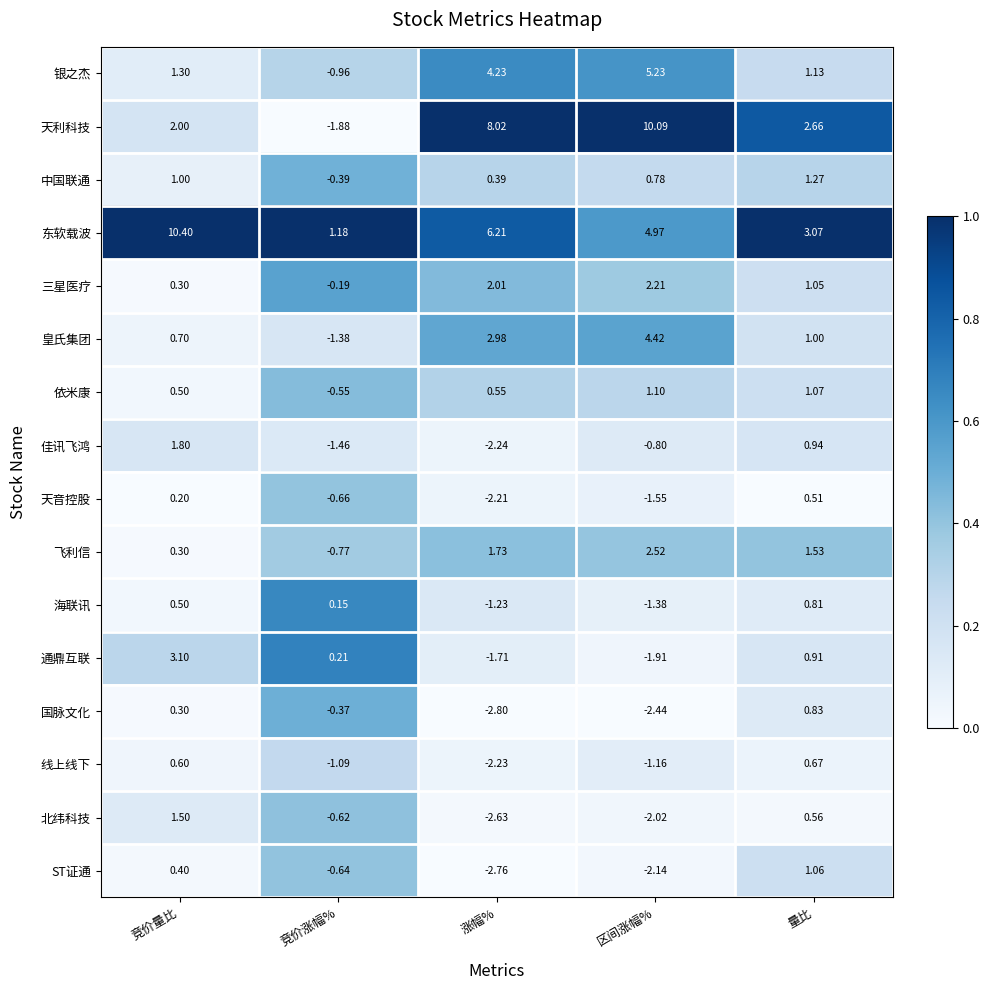

Is the value of 通鼎互联 at 竞价量比 greater than the value of 天利科技 at 涨幅%?

No